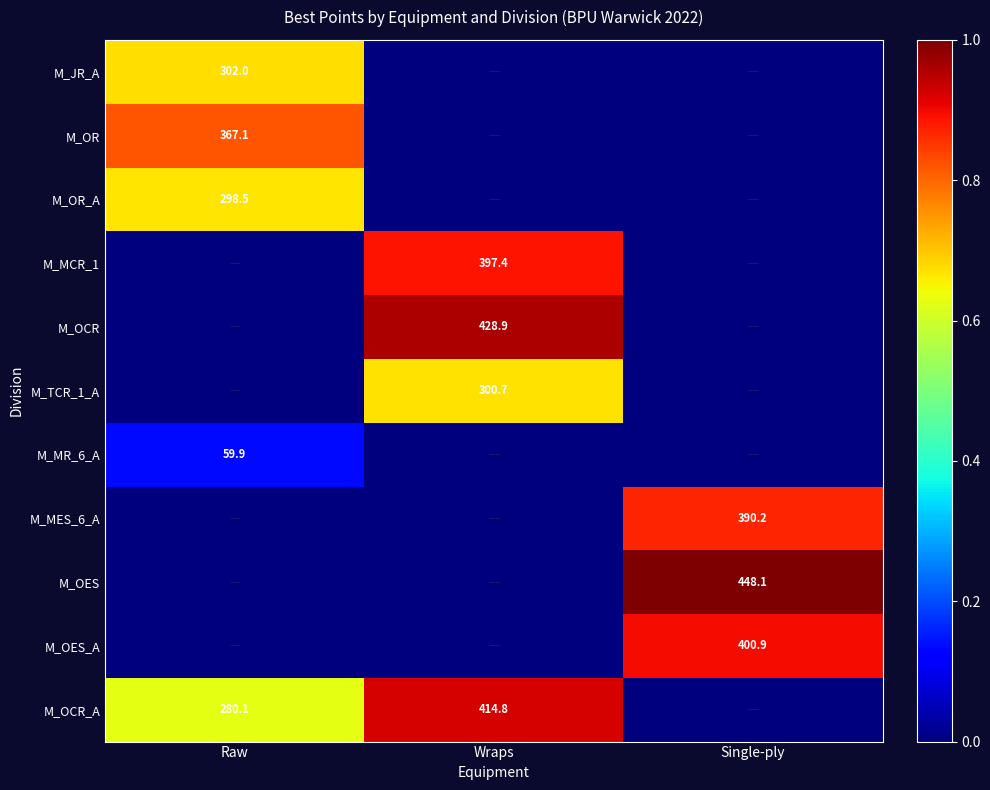

The M_OES series shows 677.5 at Single-ply. True or false?

False